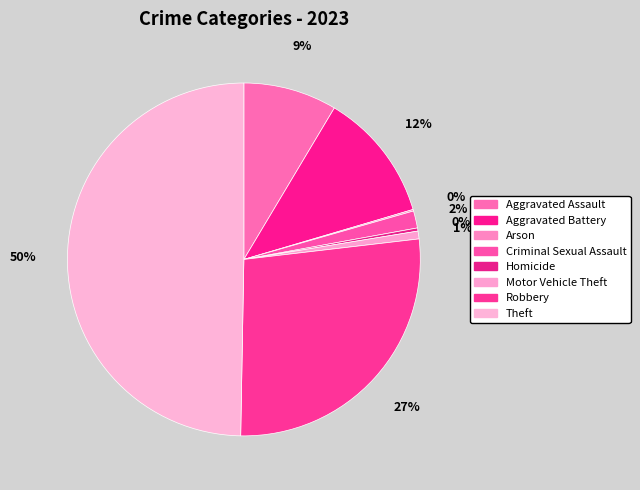

What percentage is the Criminal Sexual Assault slice, to the nearest percent?

2%